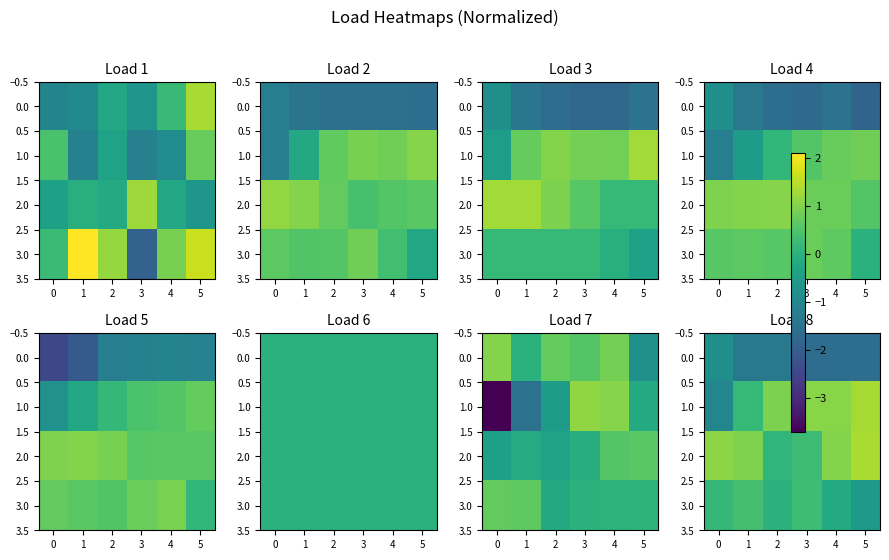

What is the highest value of the row_2 series?

1.4